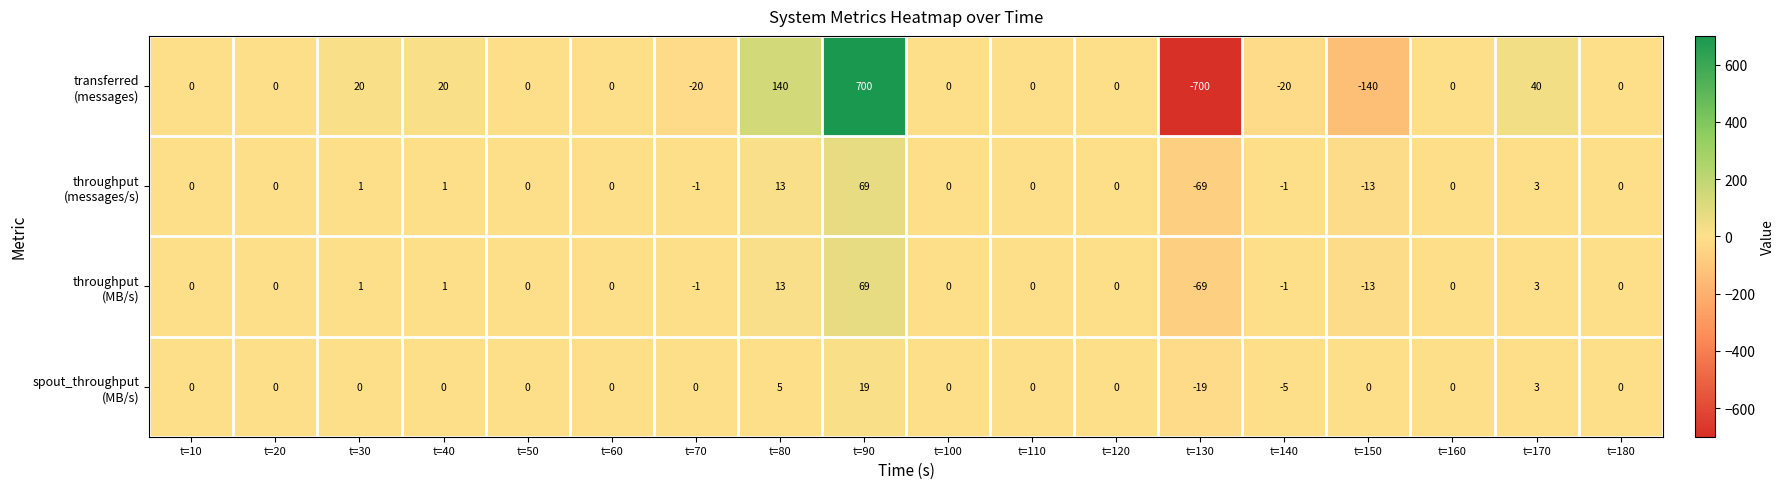

What is the total value across all series at t=40?

22